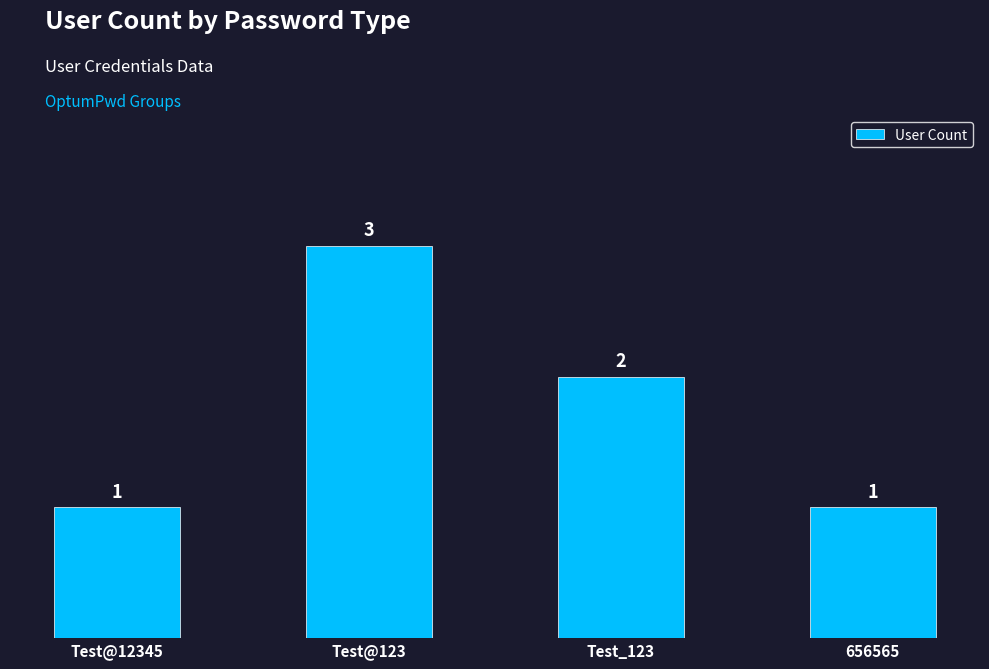

Read the value at Test@123.

3